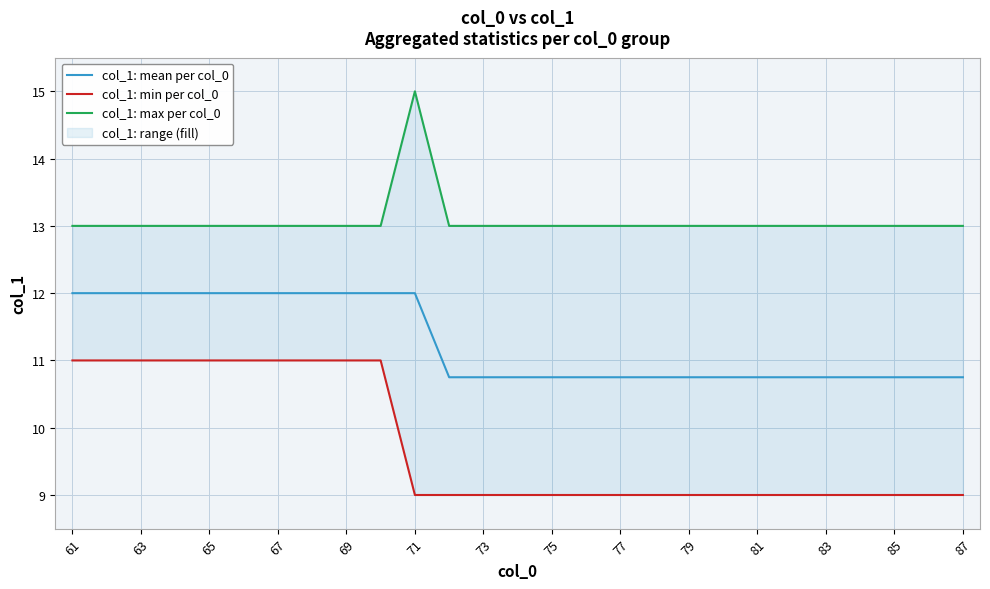

True or false: col_1: max per col_0 and col_1: mean per col_0 intersect in this chart.

False